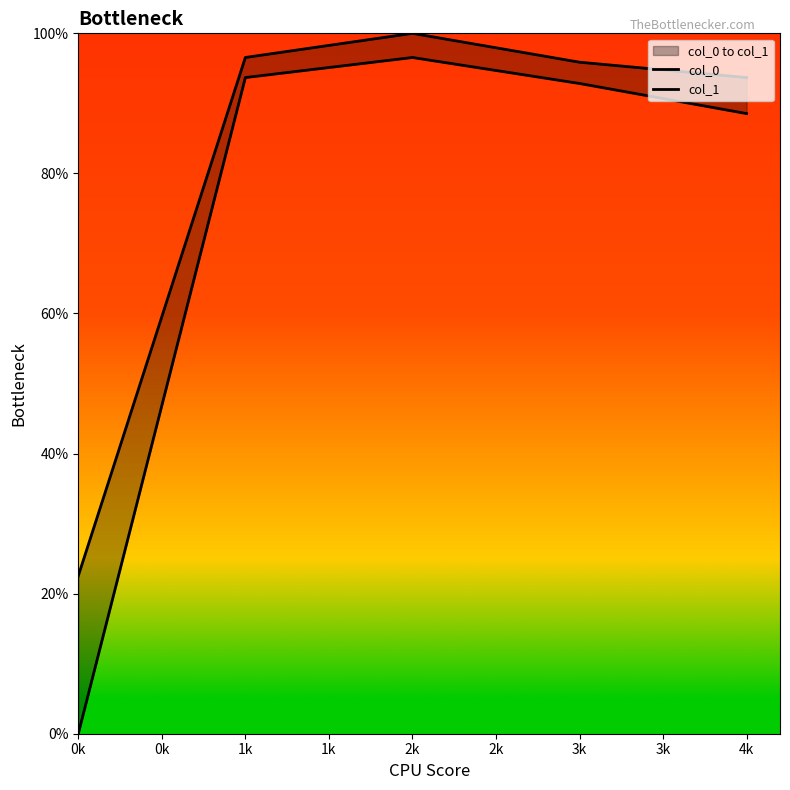

Is it true that col_1 equals 0.5 at 1k?

False